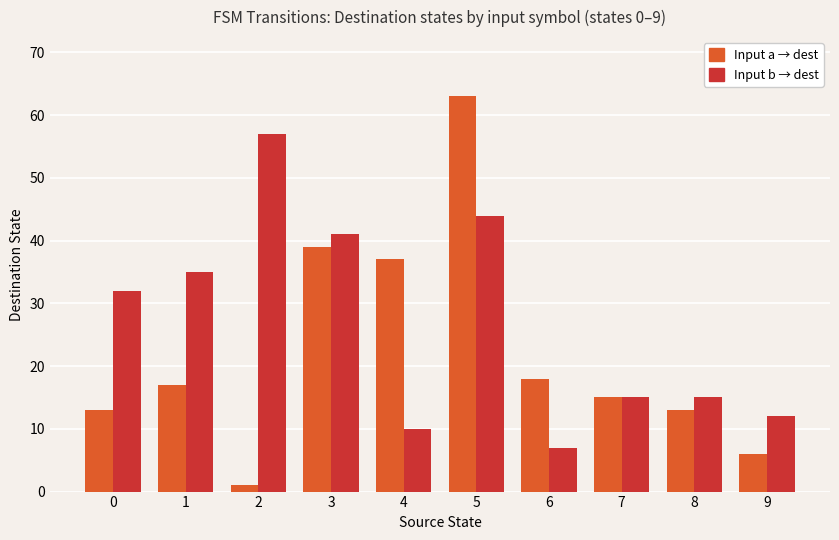

Which series has the largest range (max minus min)?

Input a → dest